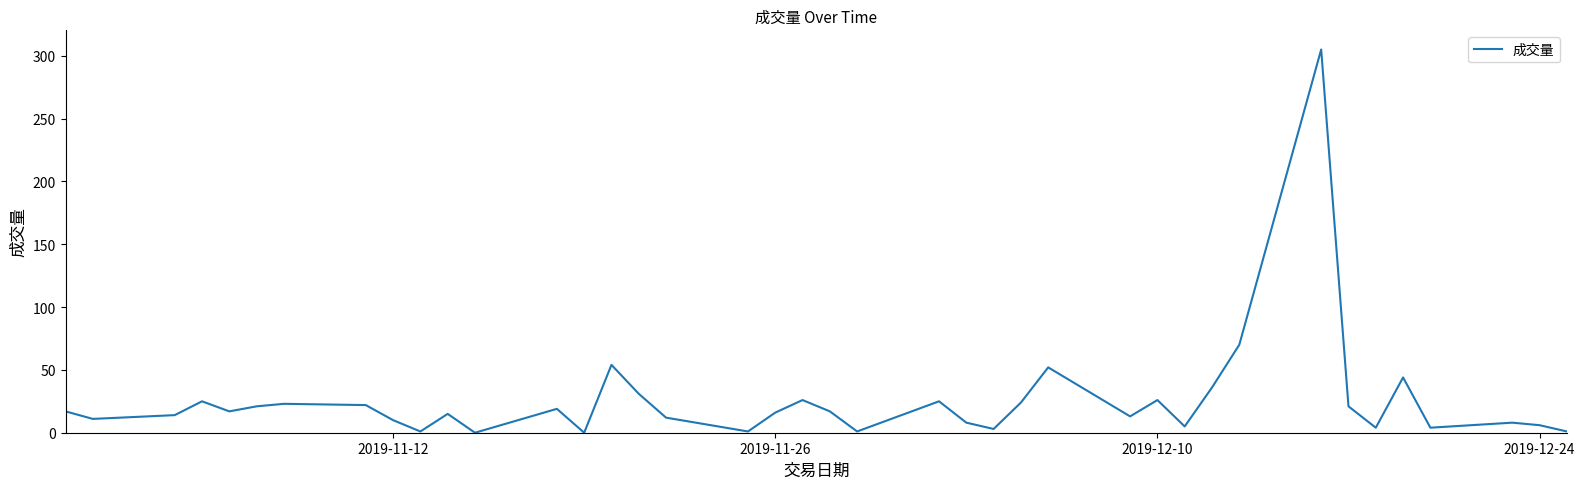

What is the difference between the maximum and minimum values?

305